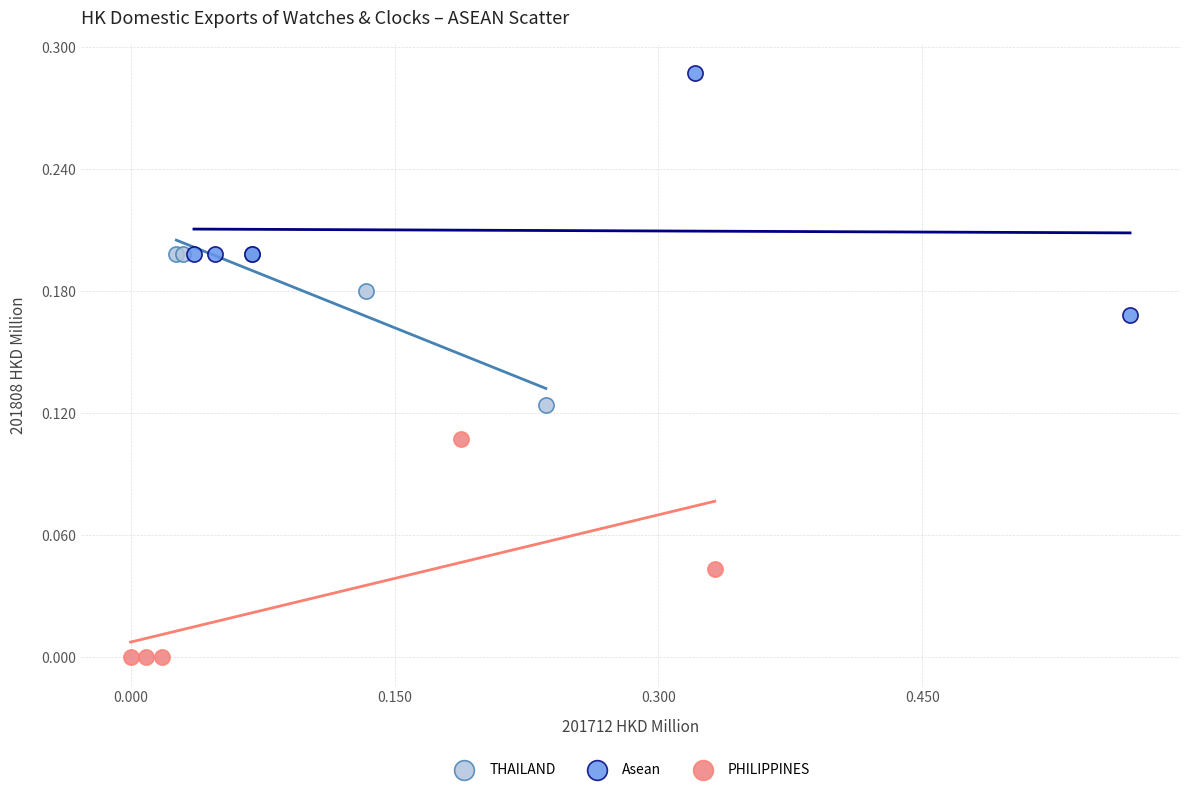

Which series reaches the minimum Y coordinate?

PHILIPPINES